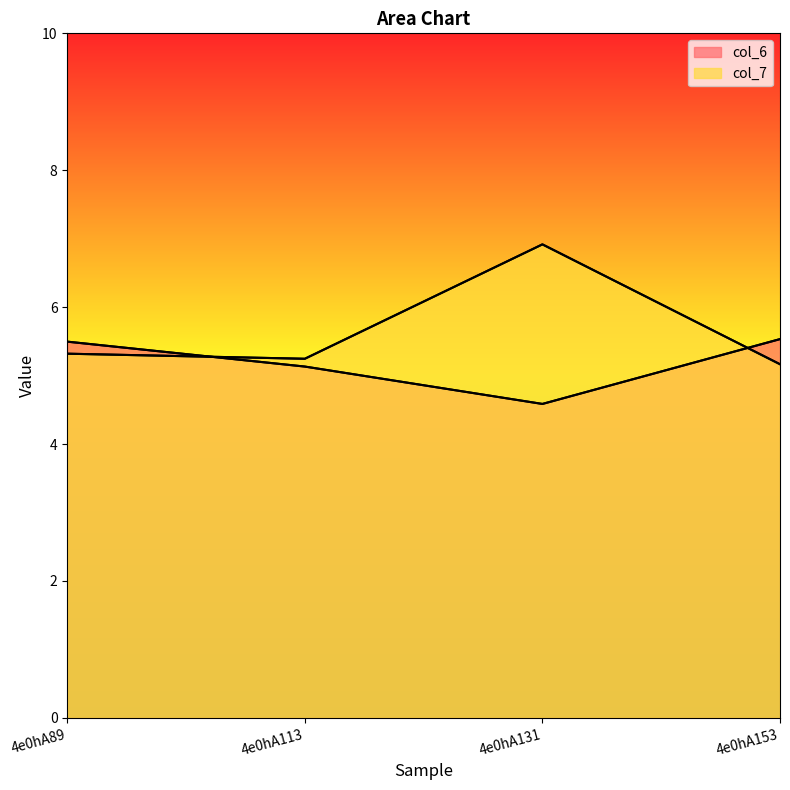

Does the chart have visible grid lines?

No